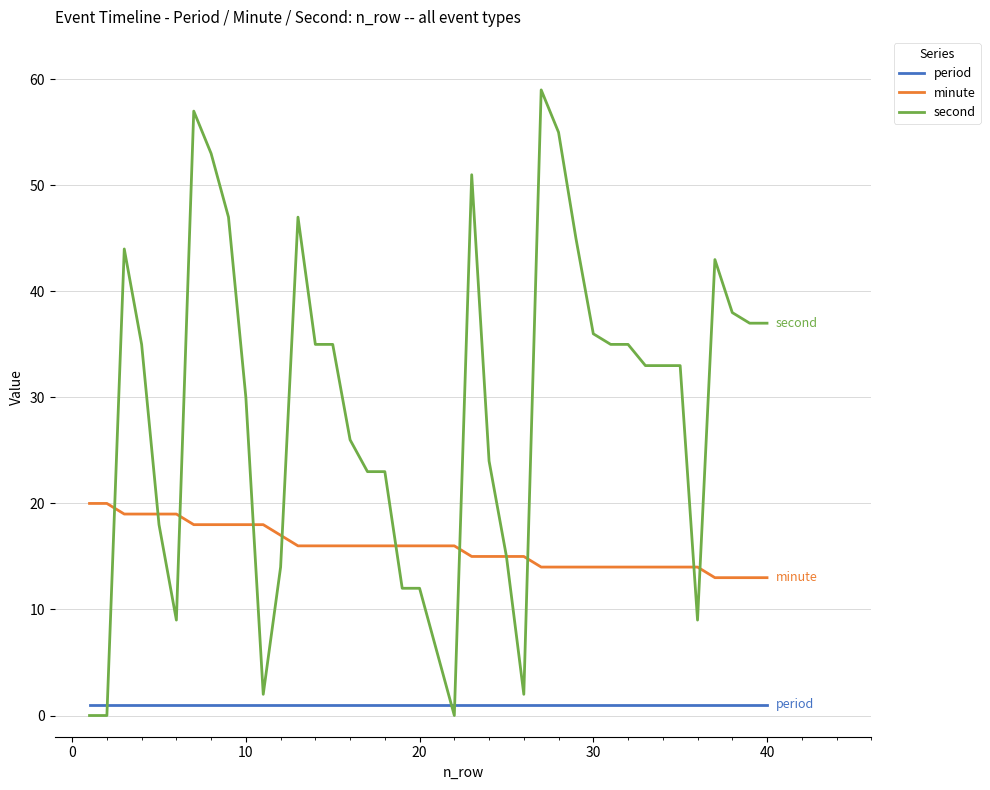

What is the sum of all second values?

1148